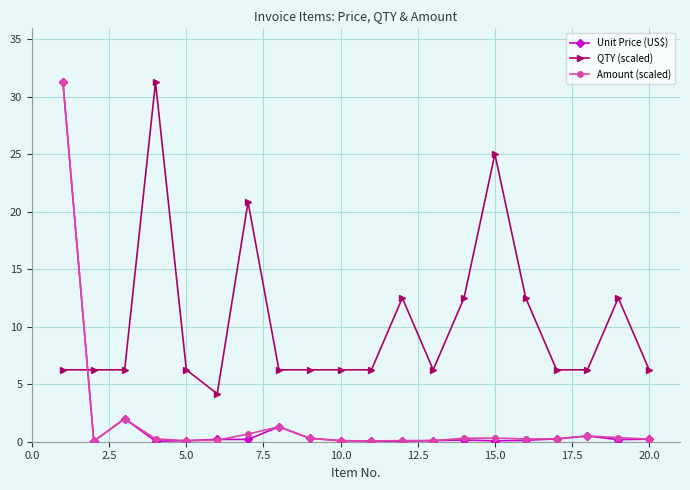

How many values in the QTY (scaled) series exceed 6?

19